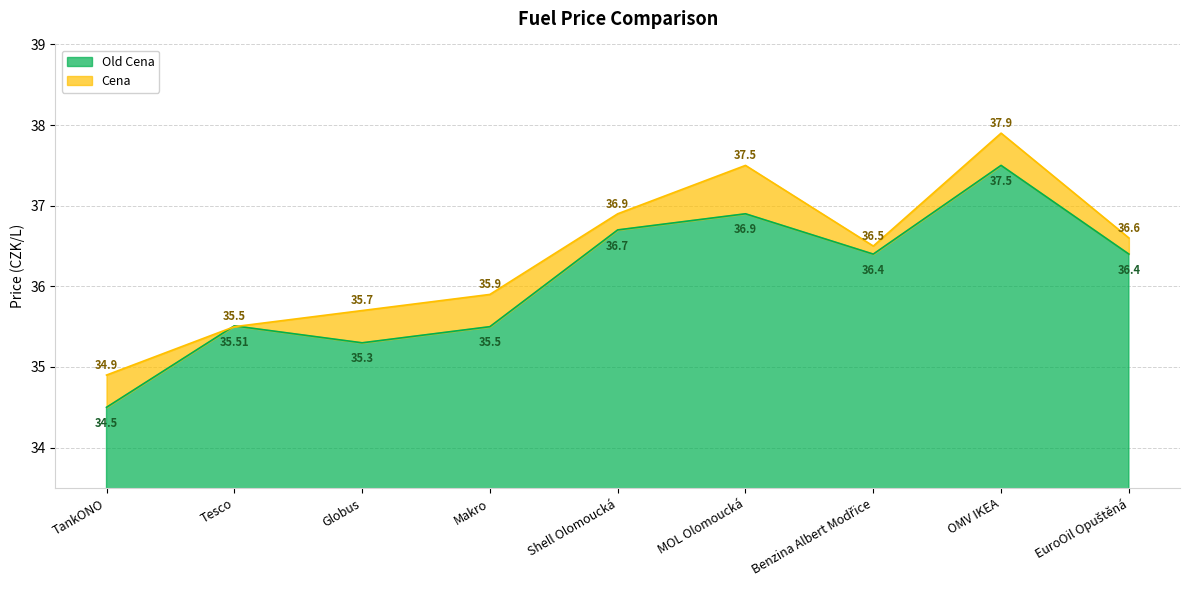

What is the value of the Old Cena point at the 8th from the left?

37.5